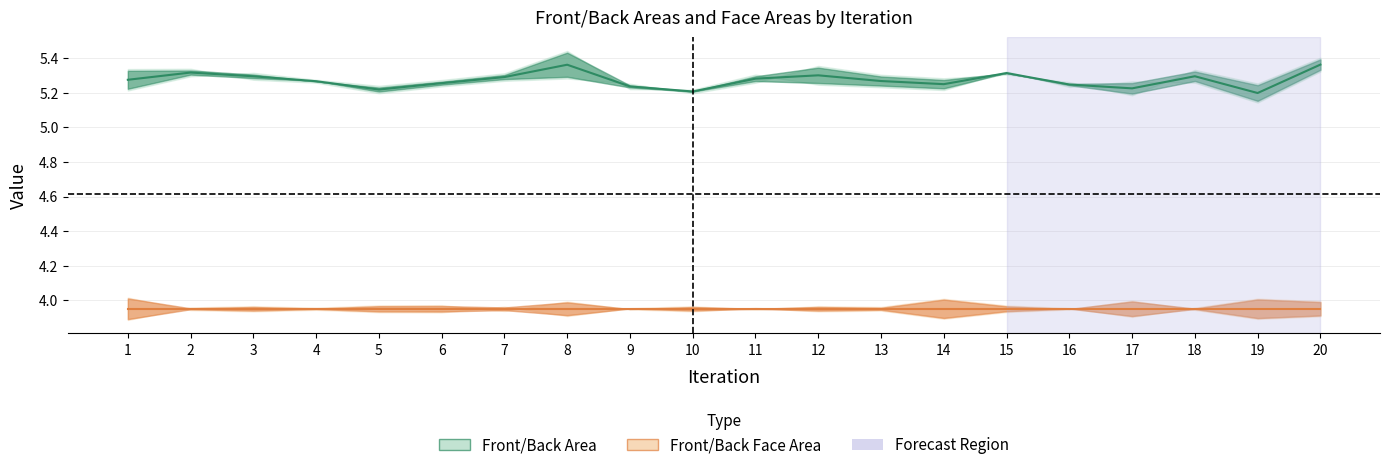

What is the value of the Front/Back Face Area (Partial) point at the 17th from the left?

4.0